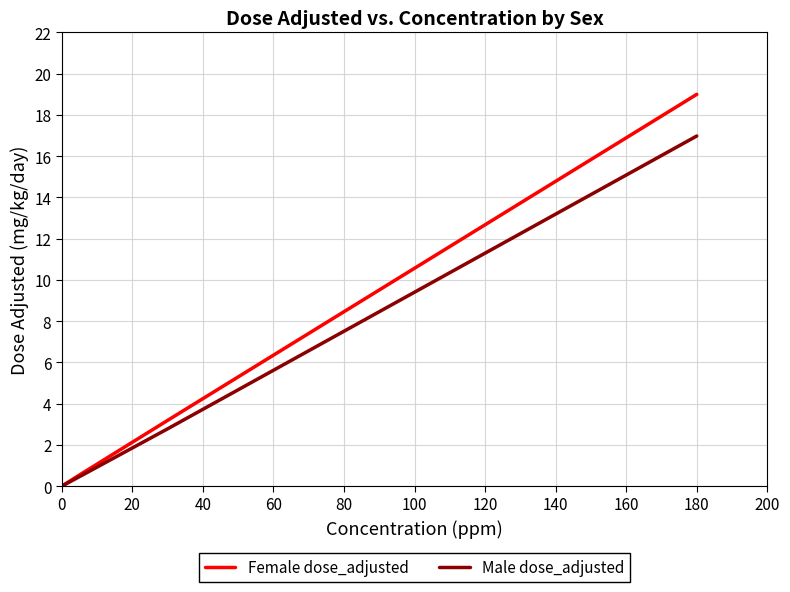

Which series has the largest range (max minus min)?

Female dose_adjusted